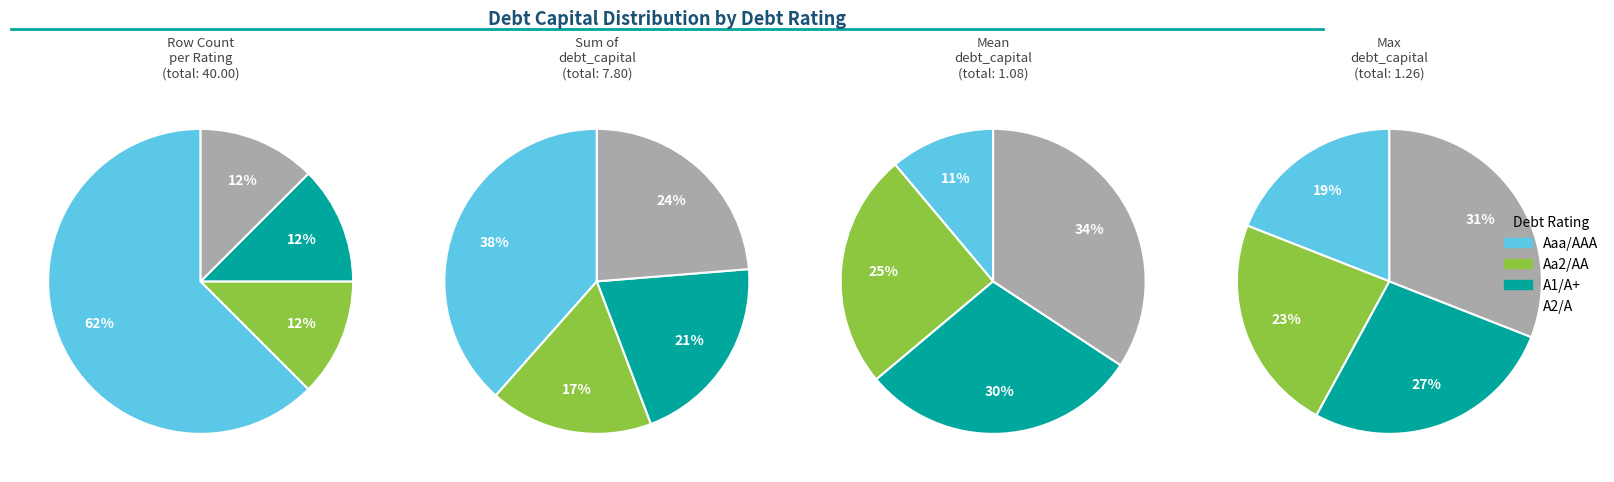

Which has a higher value, A2/A or A1/A+?

A2/A